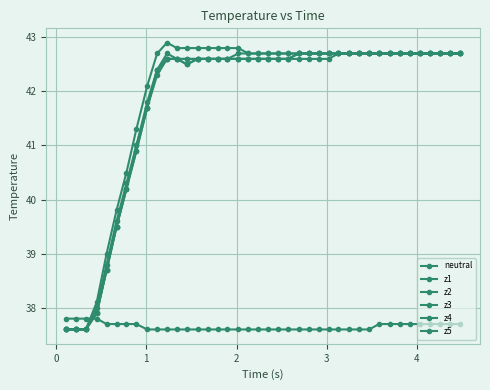

What is the average value of the z3 series?

41.8